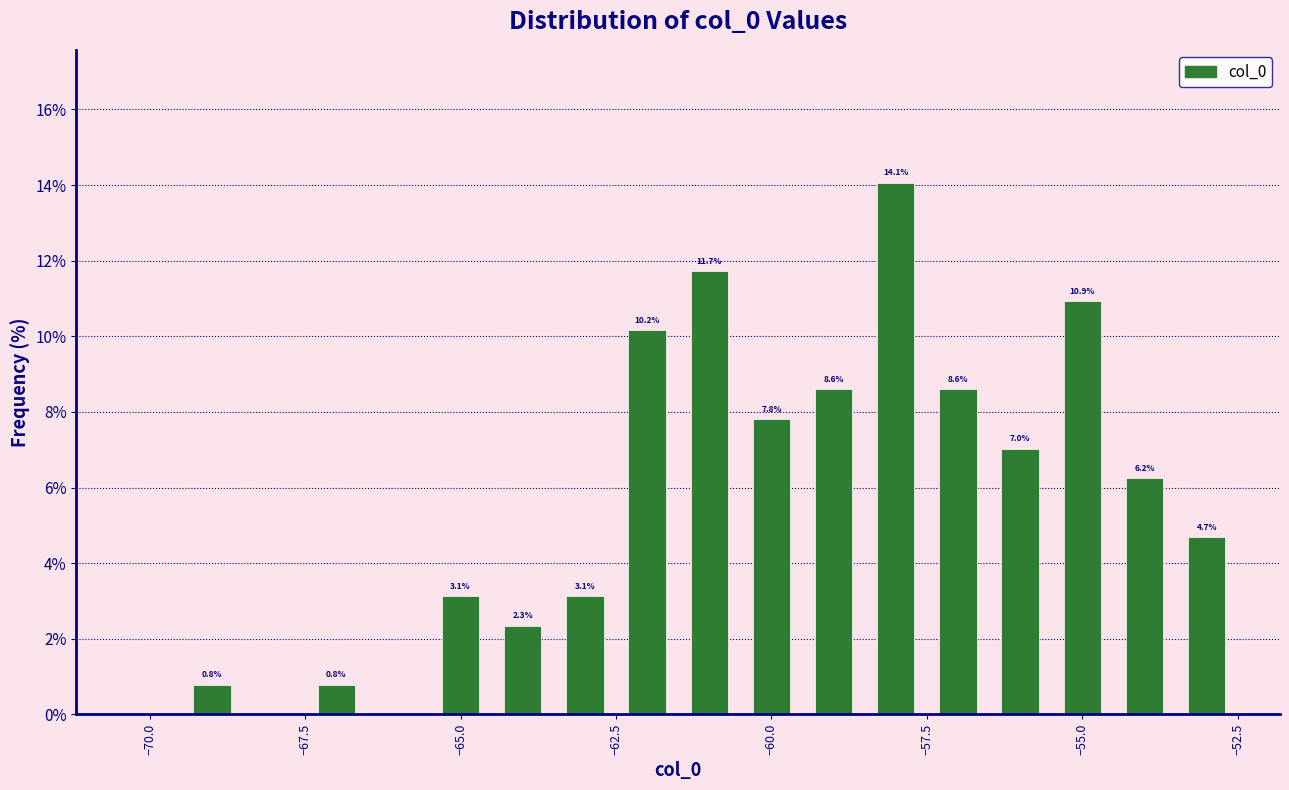

Read against the x-axis, roughly where is the centre of the tallest bar?

-58.0